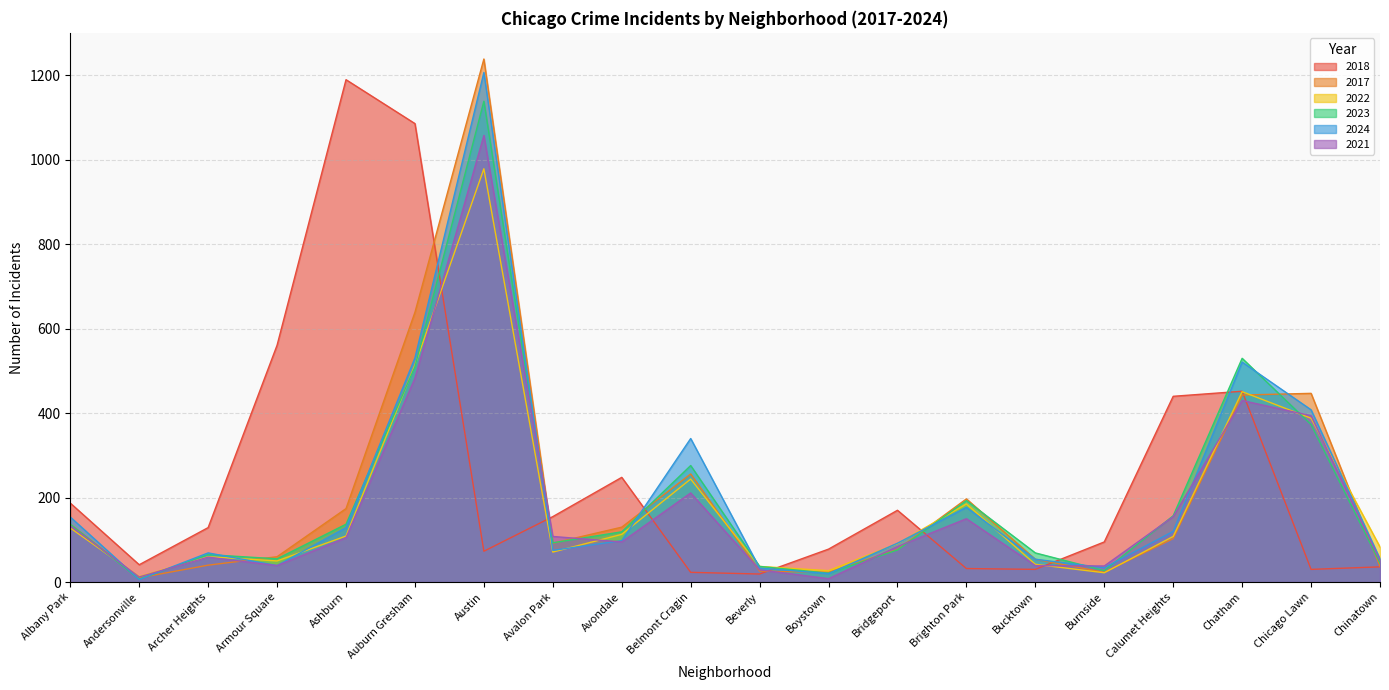

What is the difference between the highest and lowest values at Chinatown?

47